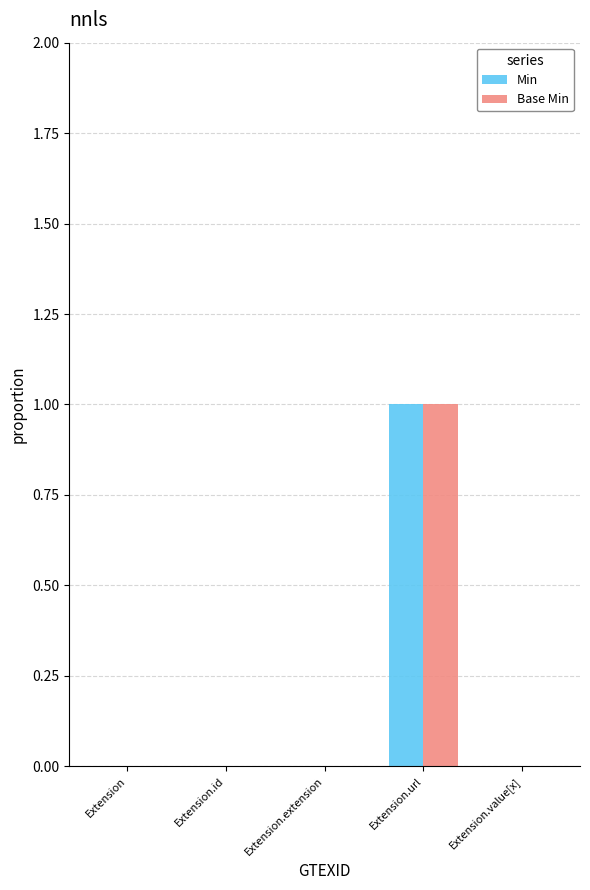

At which category is the sum across all series the highest?

Extension.url